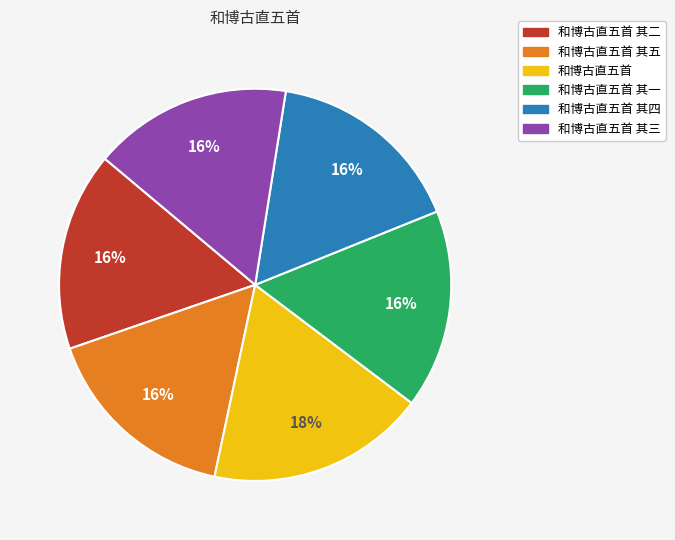

What is the ratio of the value at 和博古直五首 to the value at 和博古直五首 其五?

1.1